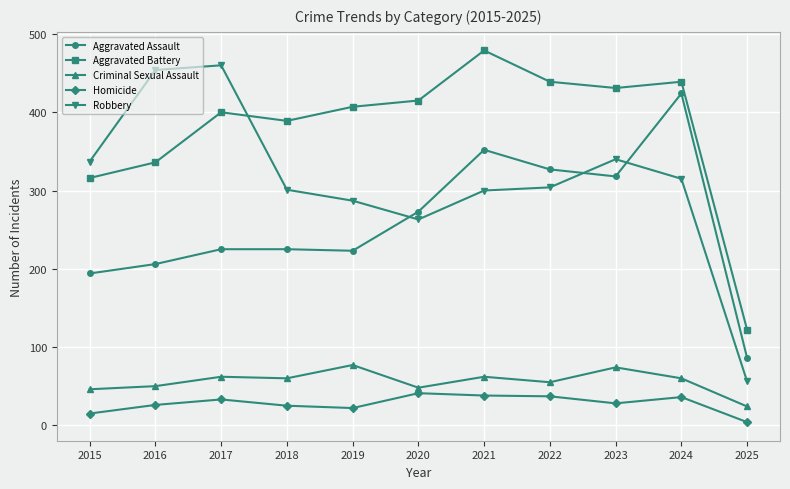

What is the approximate value of Aggravated Assault at 2015?

194